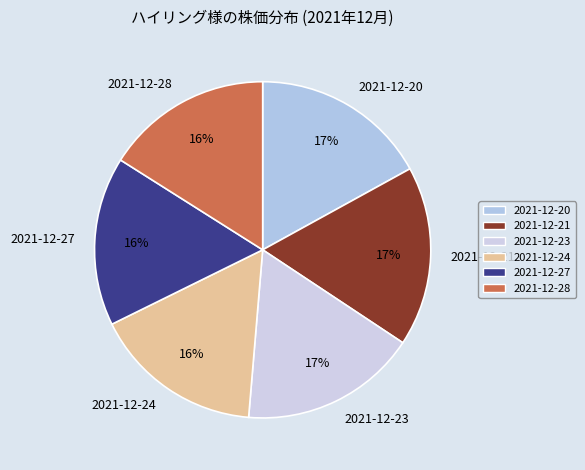

Is it true that 2021-12-23 is 17% of the pie?

True